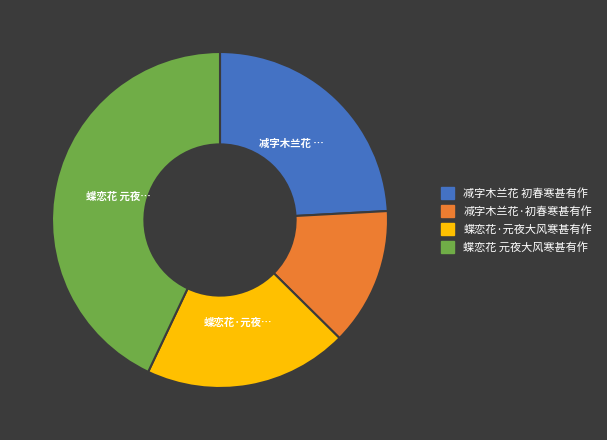

Do 减字木兰花 初春寒甚有作 and 蝶恋花·元夜大风寒甚有作 together represent more than half of the pie?

No